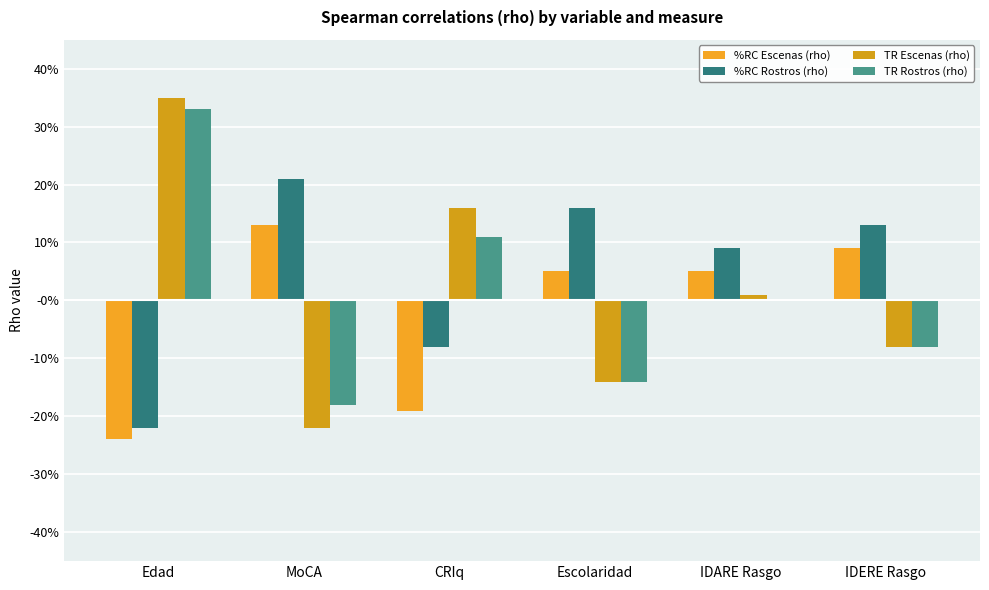

Does the chart contain stacked bars?

No